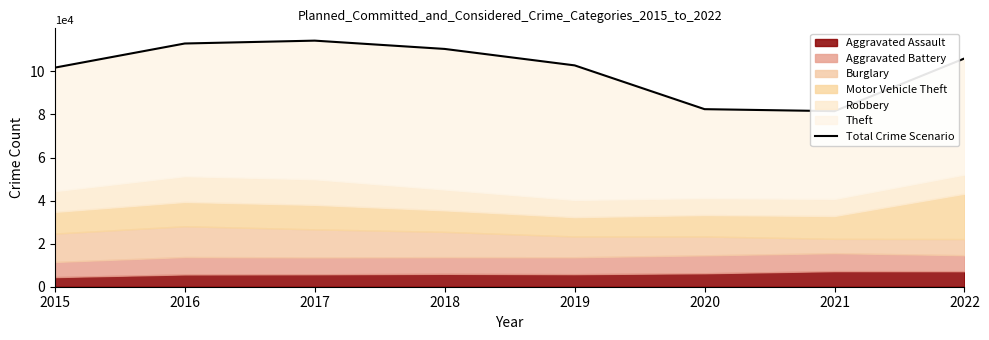

True or false: the data shows 60746 at 2015.

False